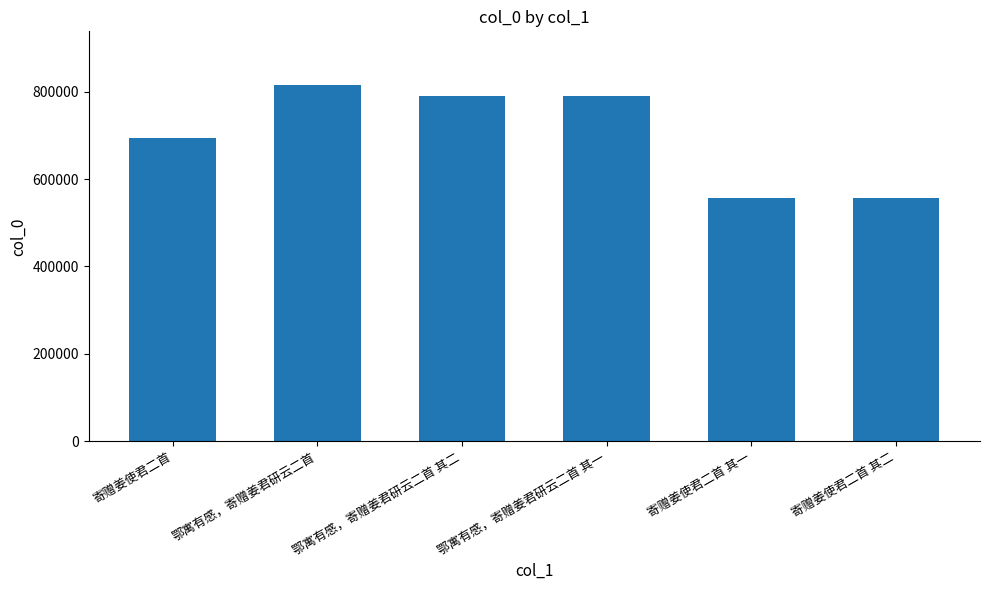

The value at 鄂寓有感，寄赠姜君研云二首 is 815467. True or false?

True